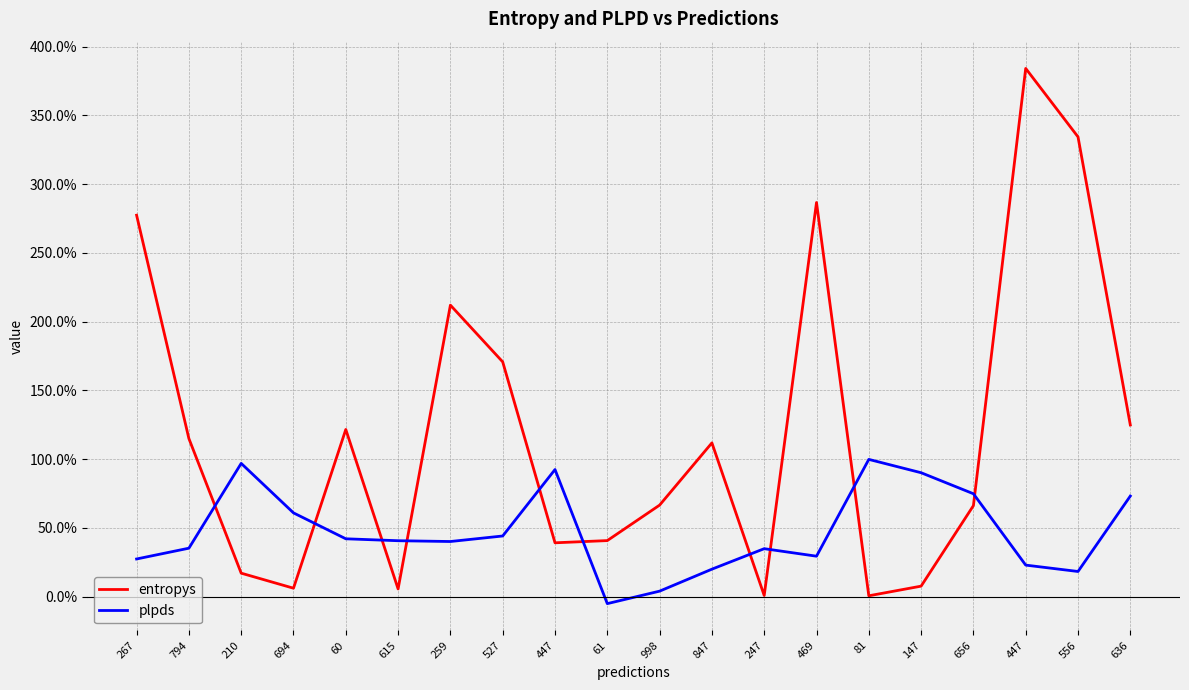

Between 615 and 656, which series saw the biggest shift?

entropys